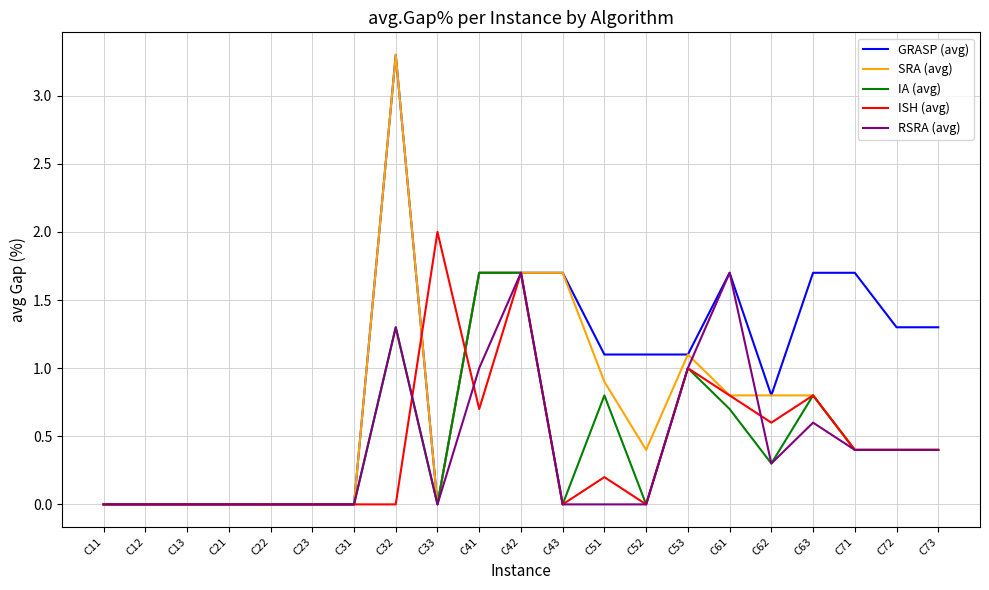

Which series changed the most between C33 and C72?

ISH (avg)